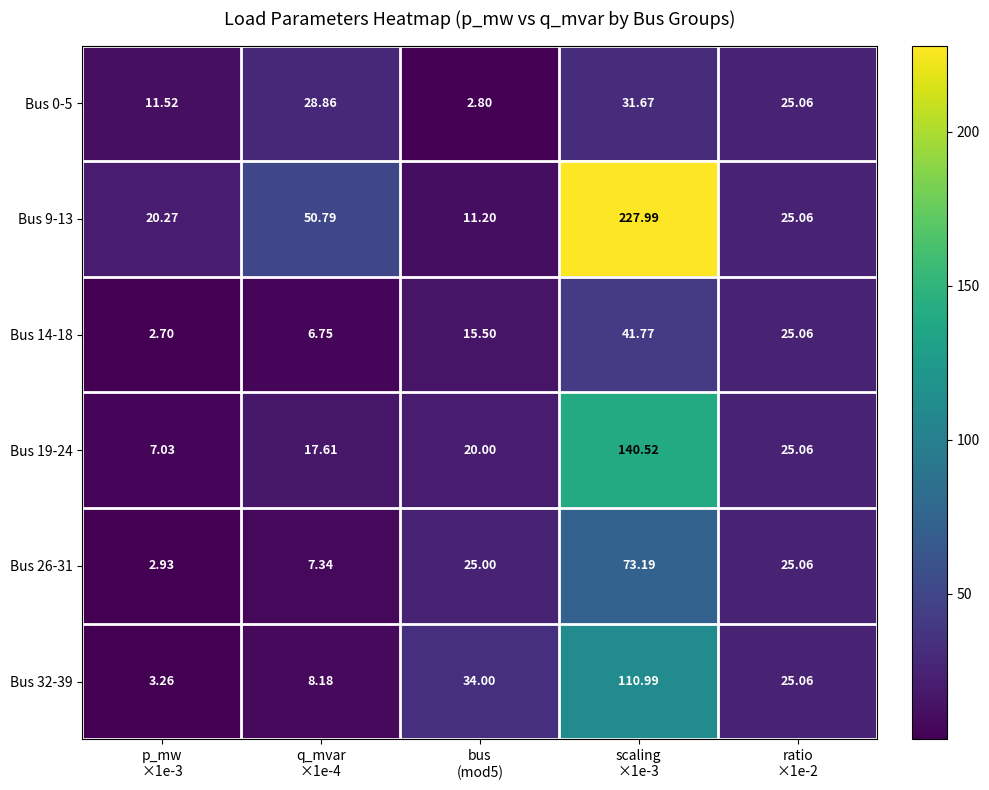

How many data points in Bus 19-24 are less than 20?

2